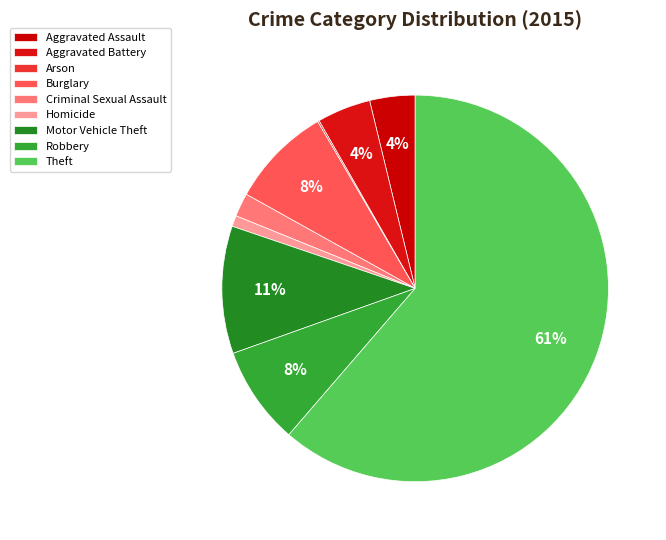

Which has a higher value, Criminal Sexual Assault or Burglary?

Burglary